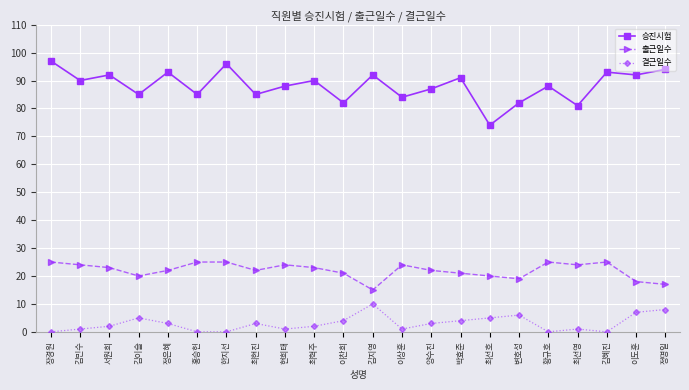

Does the chart have visible grid lines?

Yes